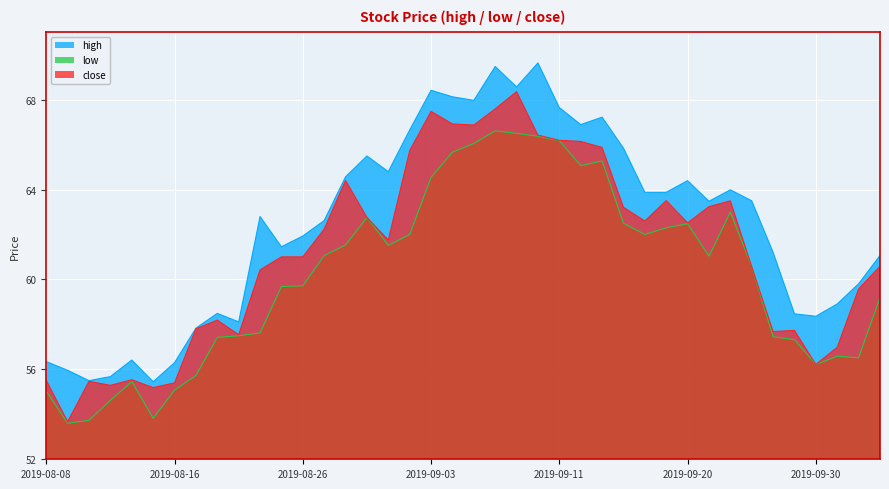

Rank the series by their maximum value, from lowest to highest.

low, close, high